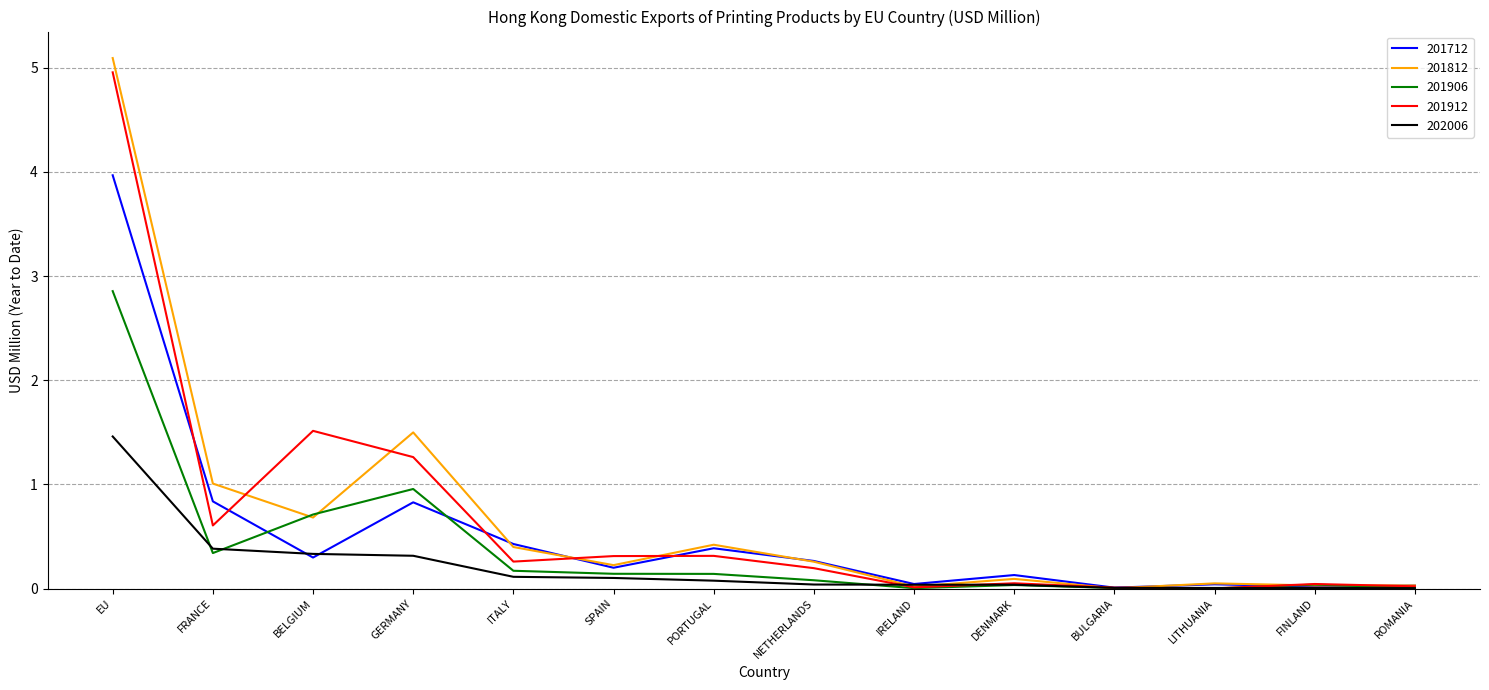

Is the value of 201712 at GERMANY greater than the value of 201912 at PORTUGAL?

Yes